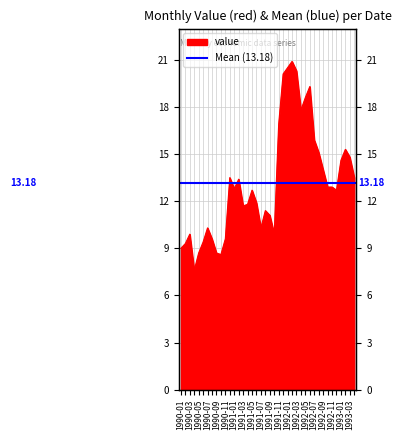

Where is the first local maximum?

1990-05